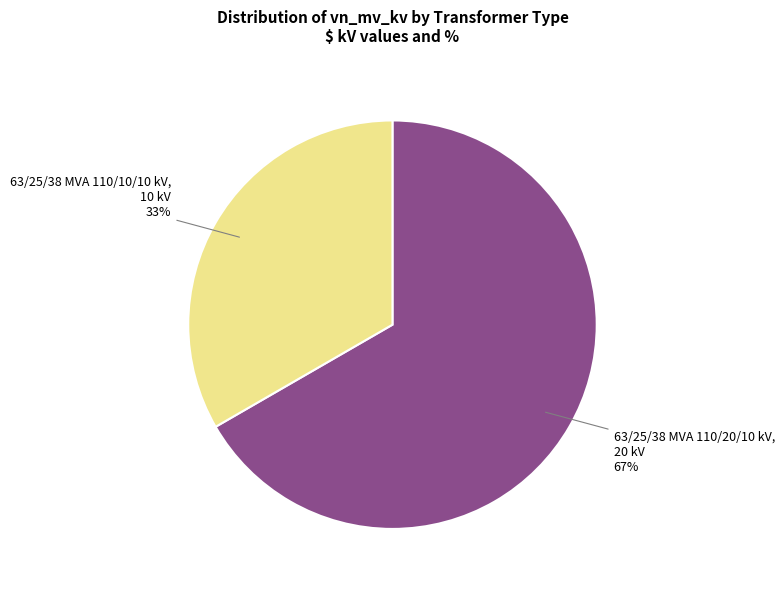

Is there a majority slice in this chart?

Yes